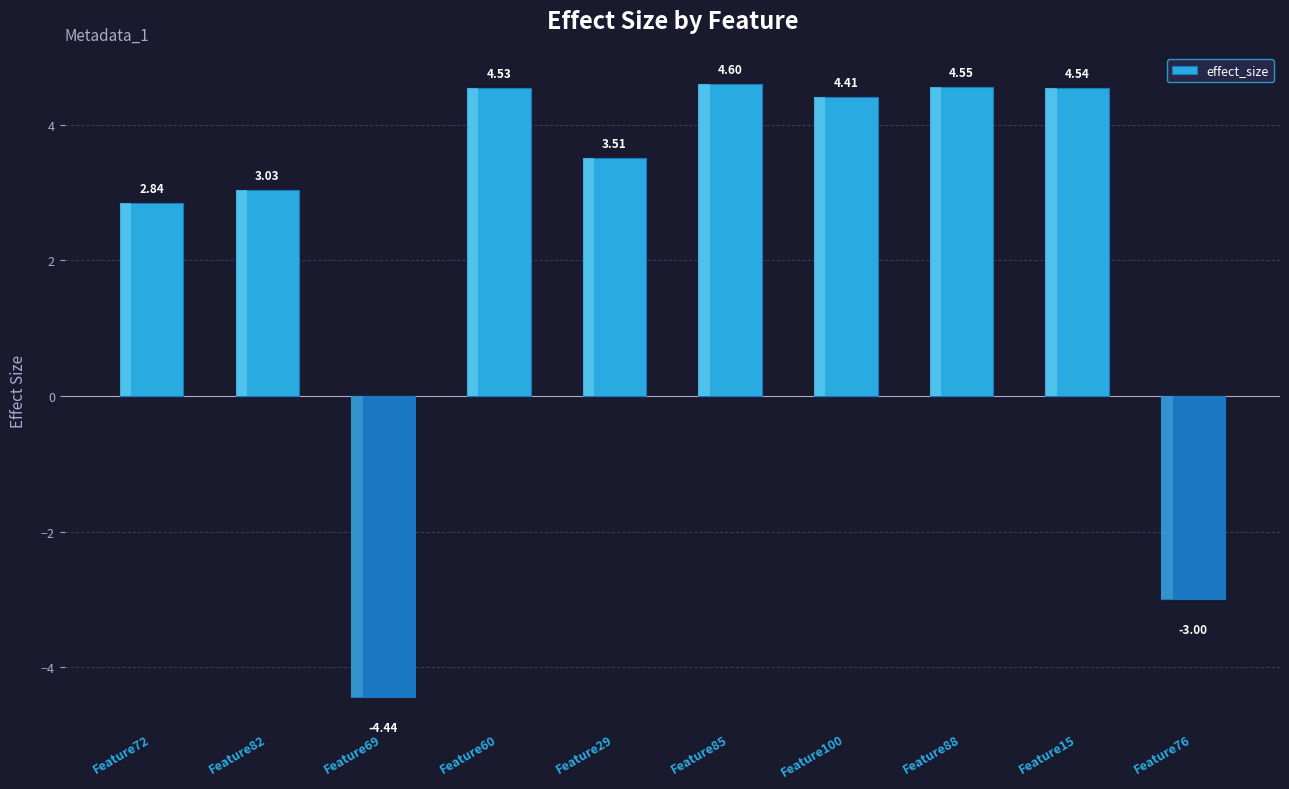

Which label corresponds to the largest value in the chart?

Feature85